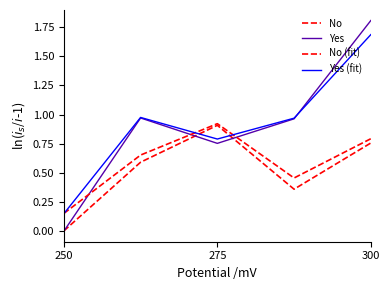

How many distinct data groups are displayed?

4